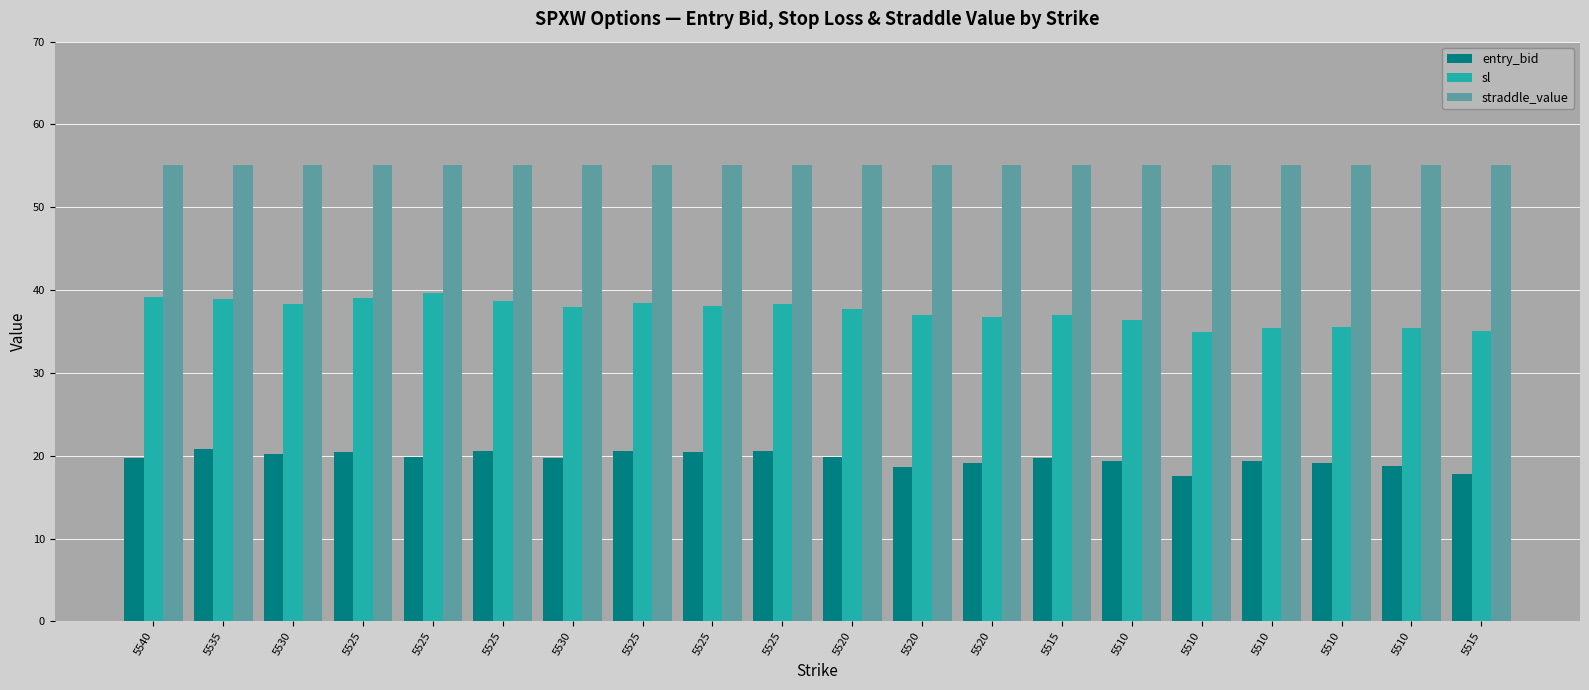

At which label does sl reach its minimum?

5510